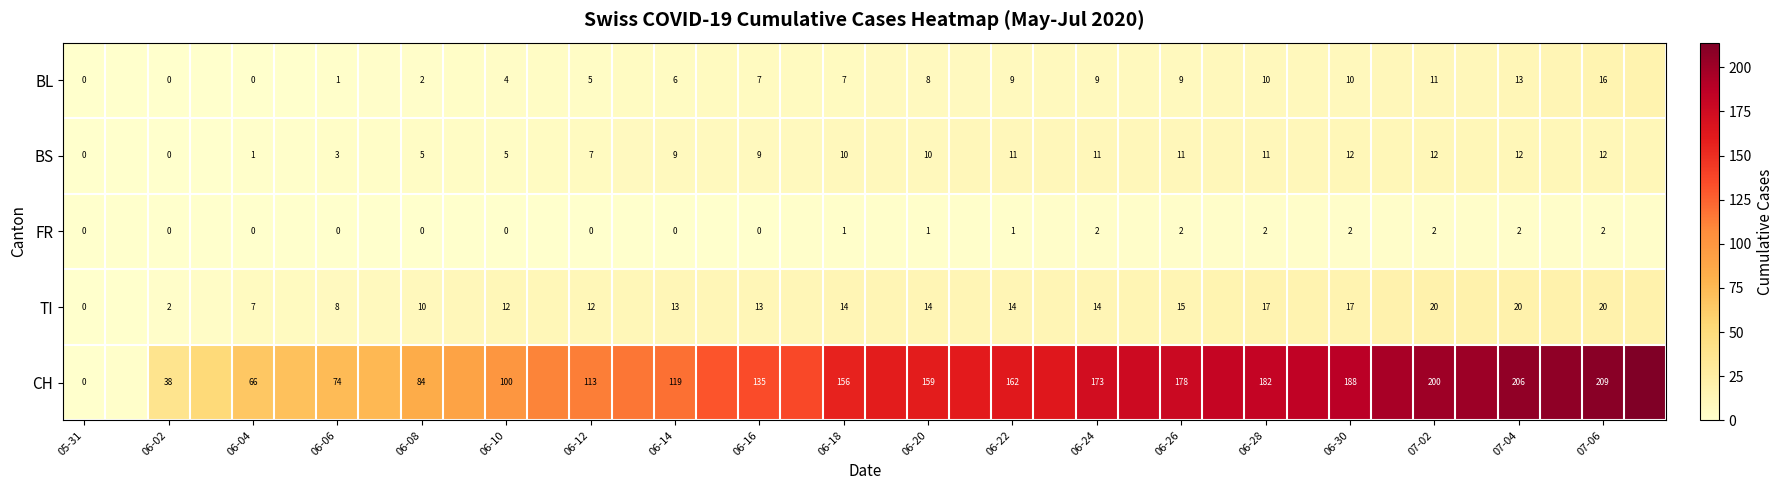

What is the greatest value displayed?

214